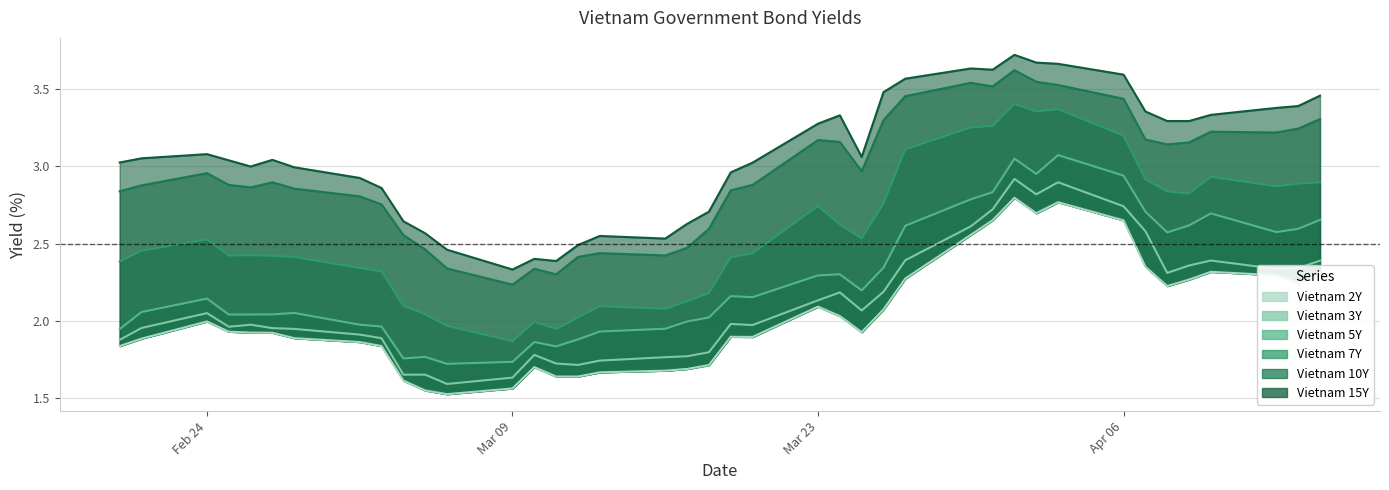

List the labels in order of Vietnam 2Y value, largest first.

2020-04-01, 2020-04-03, 2020-04-02, 2020-03-31, 2020-04-06, 2020-03-30, 2020-04-07, 2020-04-10, 2020-04-15, 2020-04-13, 2020-03-27, 2020-04-09, 2020-04-14, 2020-04-08, 2020-03-23, 2020-03-26, 2020-03-24, 2020-02-24, 2020-02-25, 2020-03-25, 2020-02-26, 2020-02-27, 2020-03-19, 2020-03-20, 2020-02-28, 2020-02-21, 2020-03-02, 2020-02-20, 2020-03-03, 2020-03-18, 2020-03-10, 2020-03-17, 2020-03-16, 2020-03-13, 2020-03-11, 2020-03-12, 2020-03-04, 2020-03-09, 2020-03-05, 2020-03-06